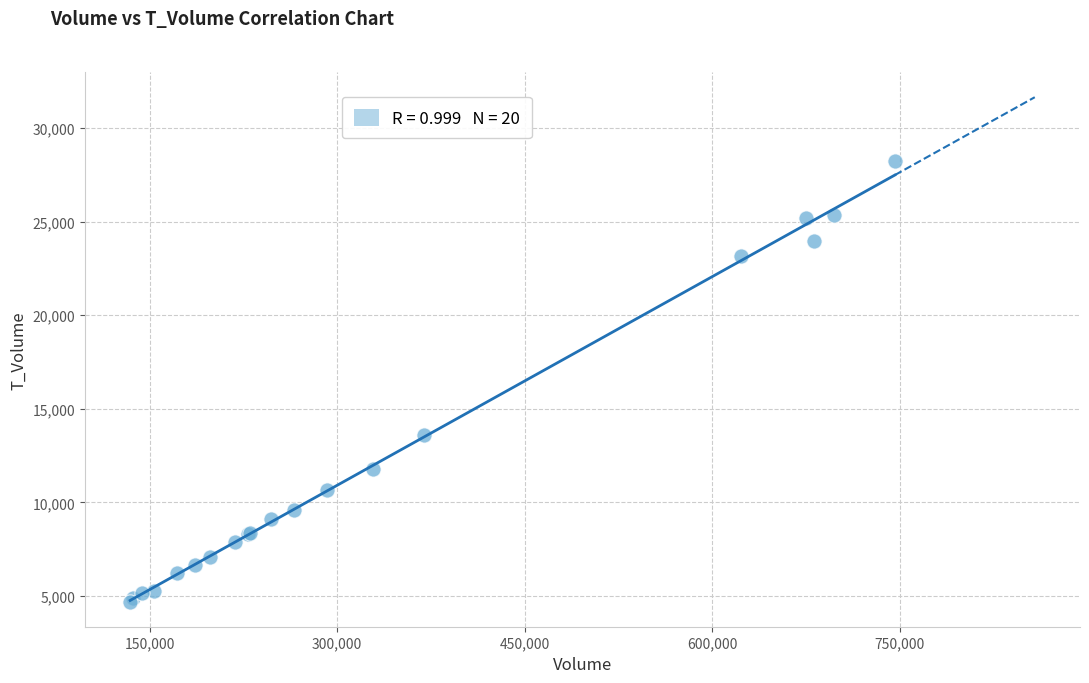

What Y value in the scatter plot is closest to 16462?

13584